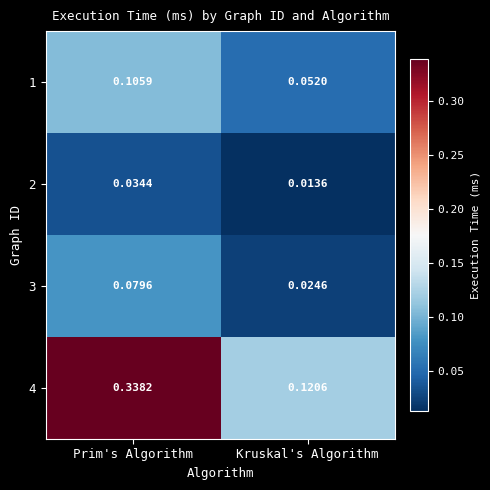

Which category has the highest value across all series?

Prim's Algorithm